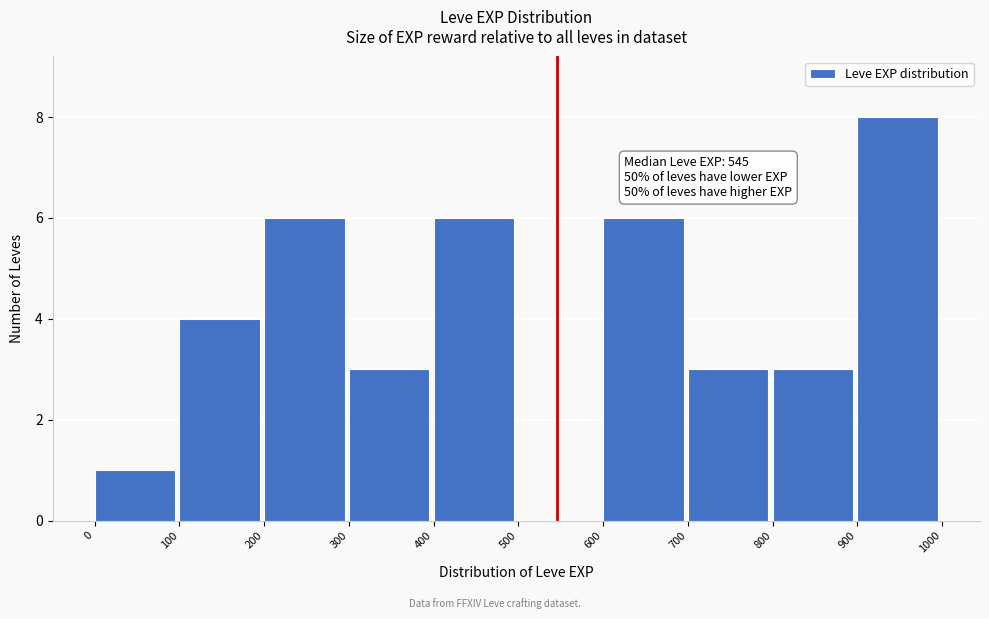

Which range on the x-axis has the tallest bar?

900 to 1000